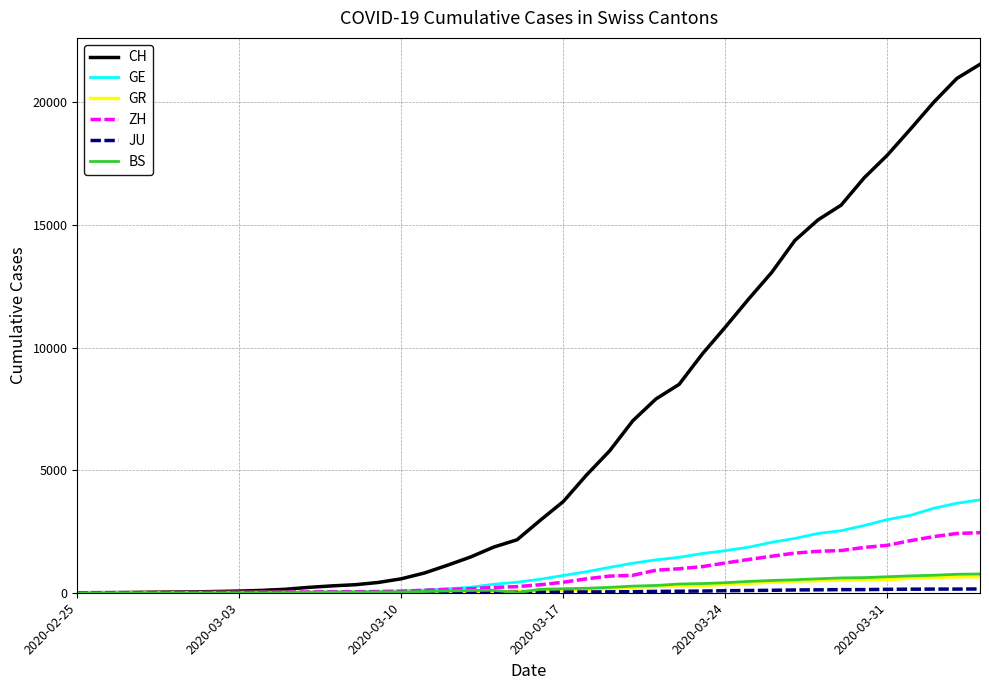

What is the greatest value displayed?

21554